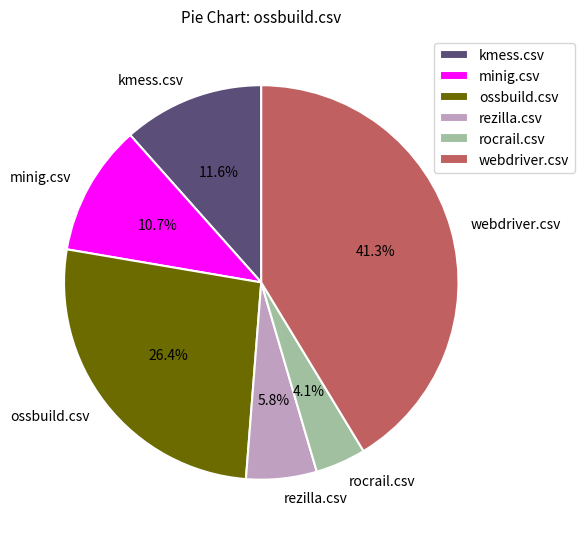

To the nearest percent, what percentage of the pie is ossbuild.csv?

26%